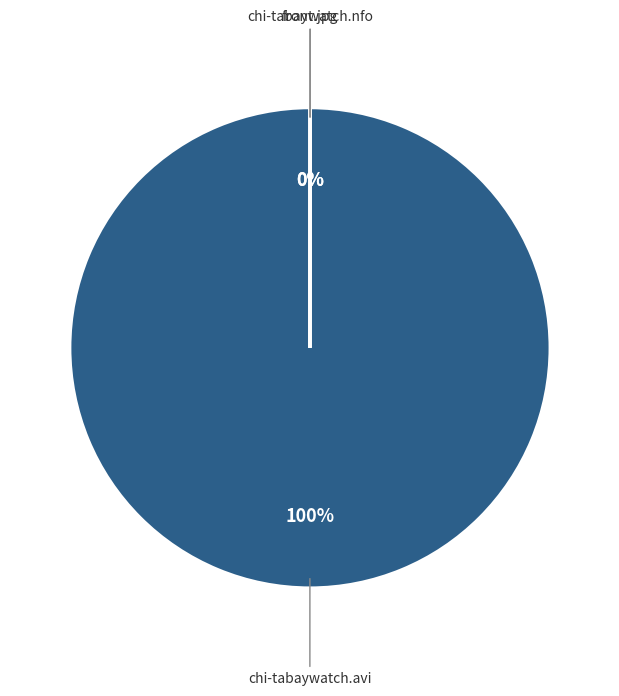

What is the majority slice?

front.jpg